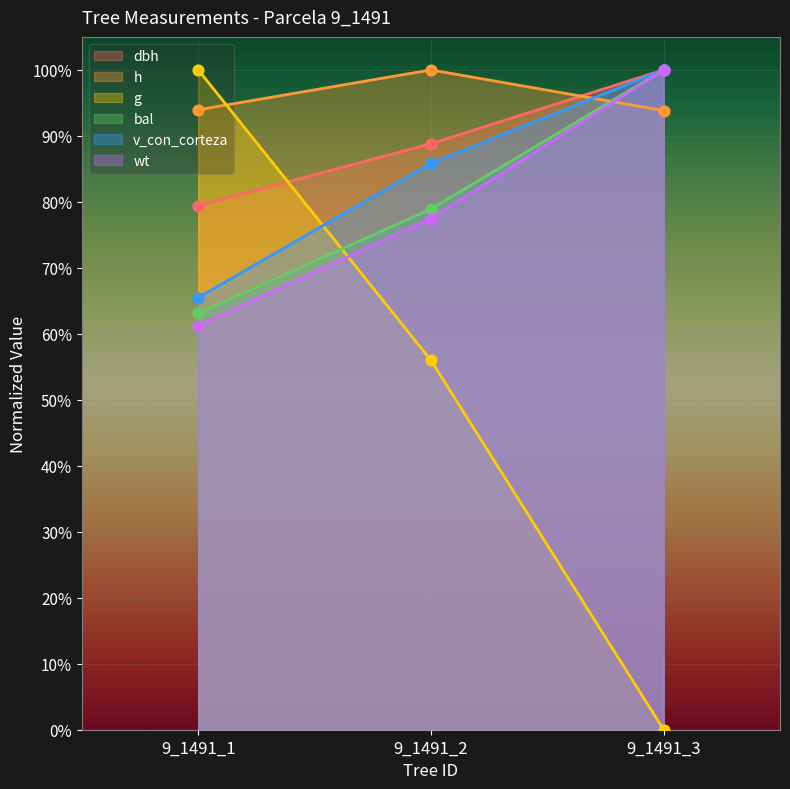

Which series has the largest total across all categories?

h